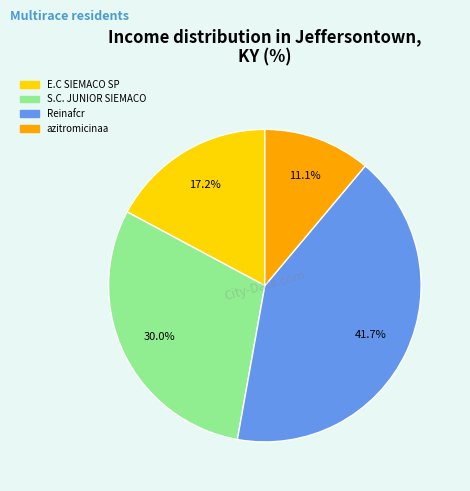

What percentage do Reinafcr and S.C. JUNIOR SIEMACO together represent?

71.7%